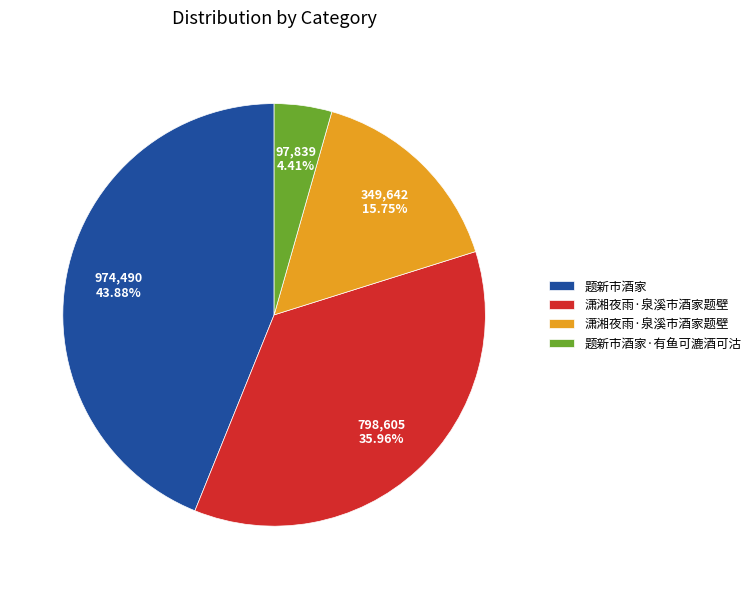

Does any single category account for the majority?

No